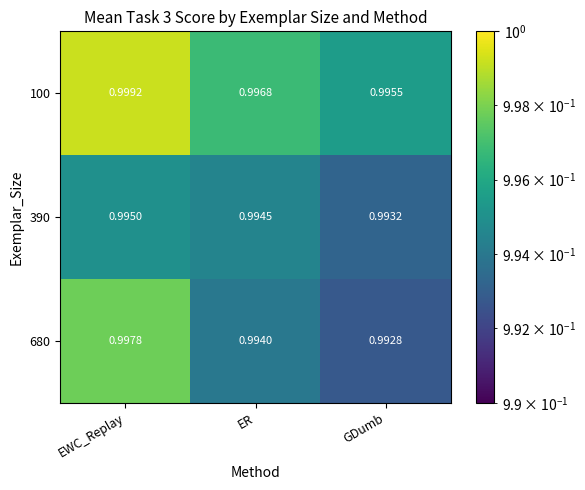

Rank the categories by 680 value from highest to lowest.

EWC_Replay, ER, GDumb